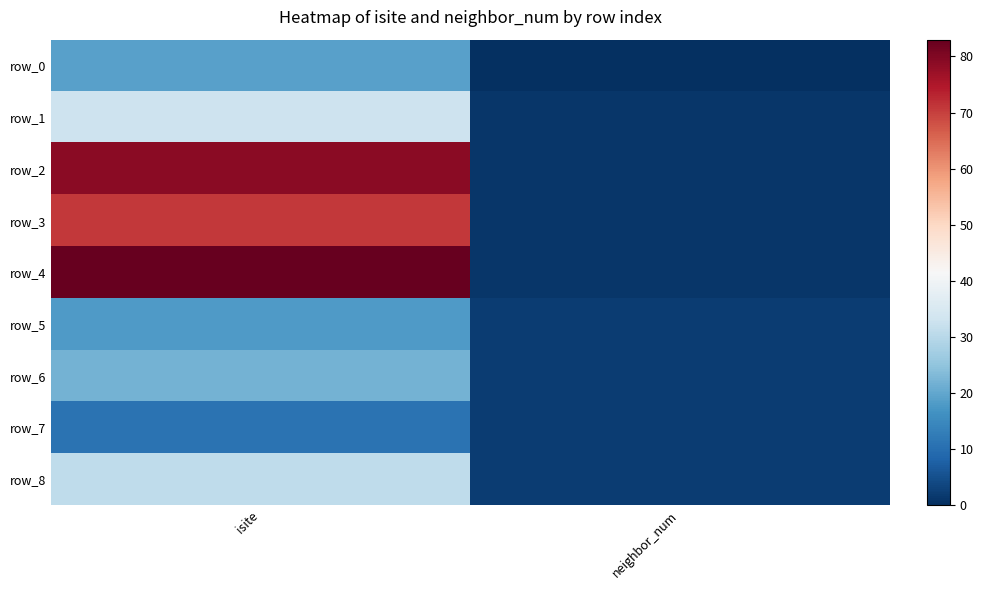

Count the row_2 values in the range 1 to 79.

2